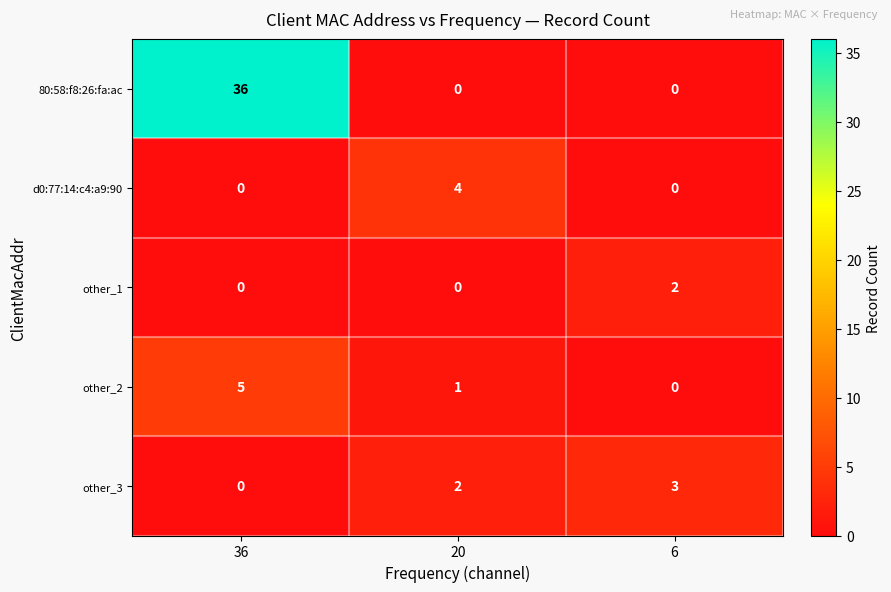

How many other_1 values are between 0 and 2?

3